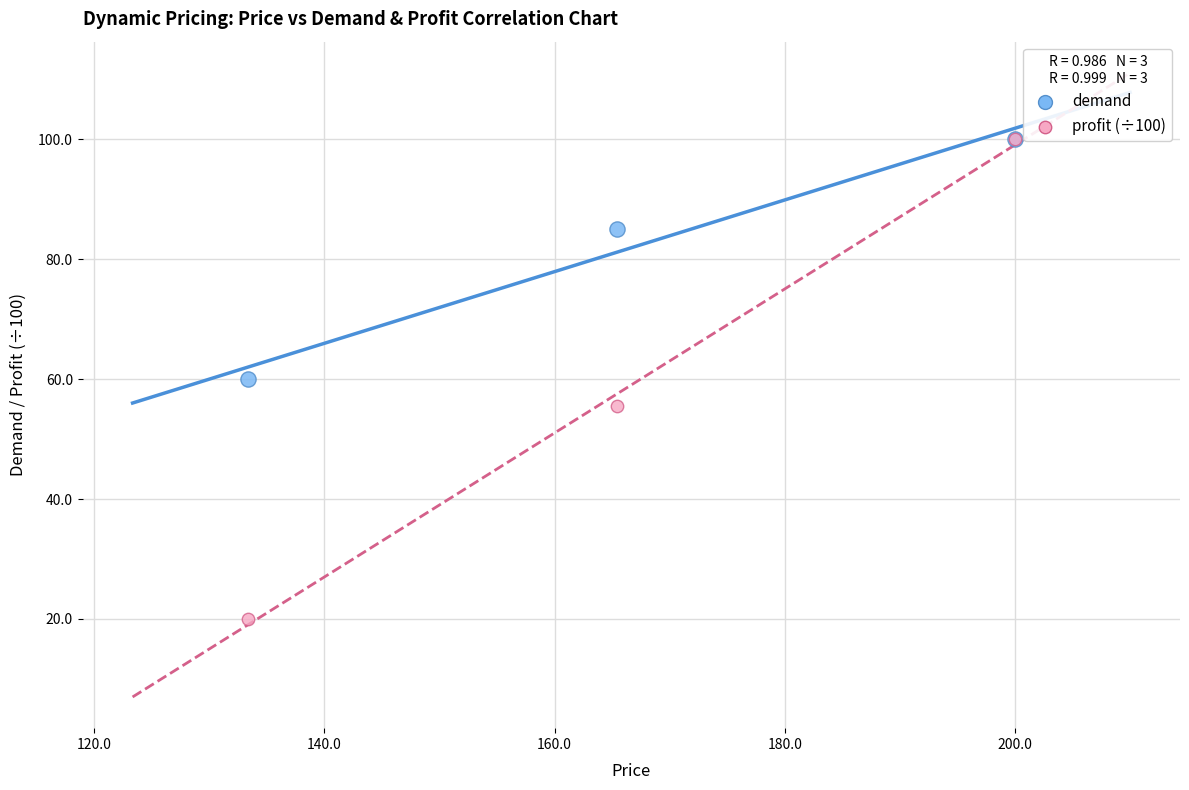

In the demand series, what Y value is closest to 80?

85.0